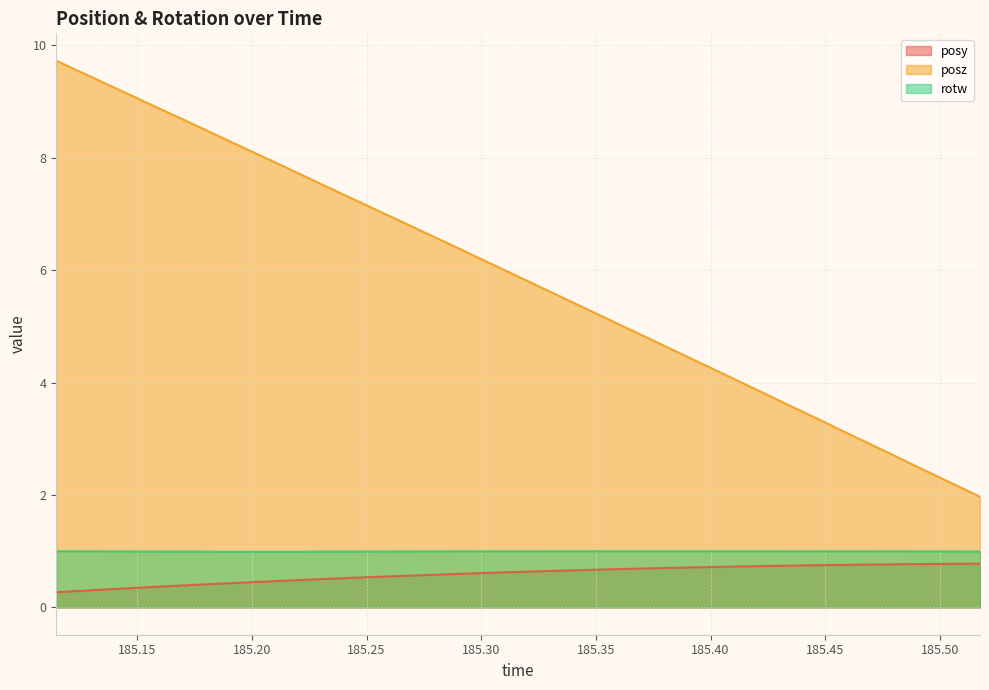

Rank the series at 185.1843 from highest to lowest value.

posz, rotw, posy